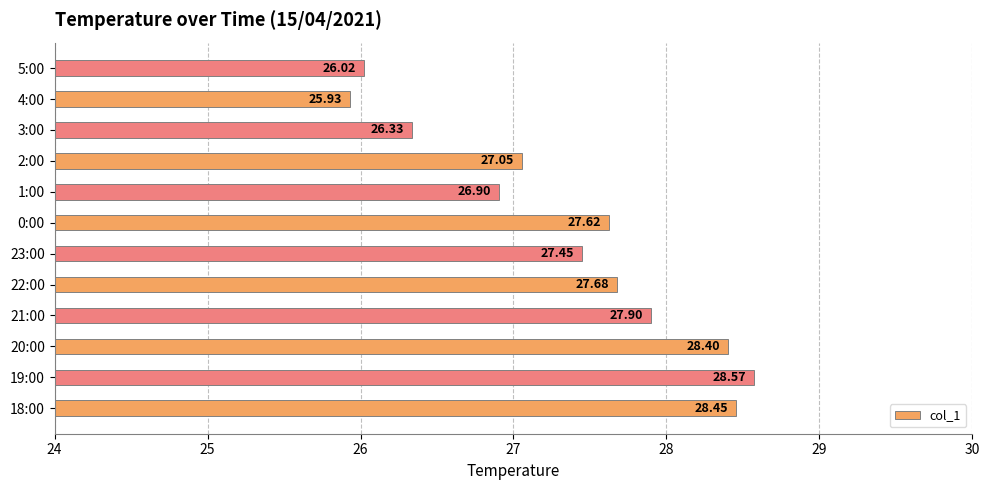

Which category has the lowest value across all series?

4:00